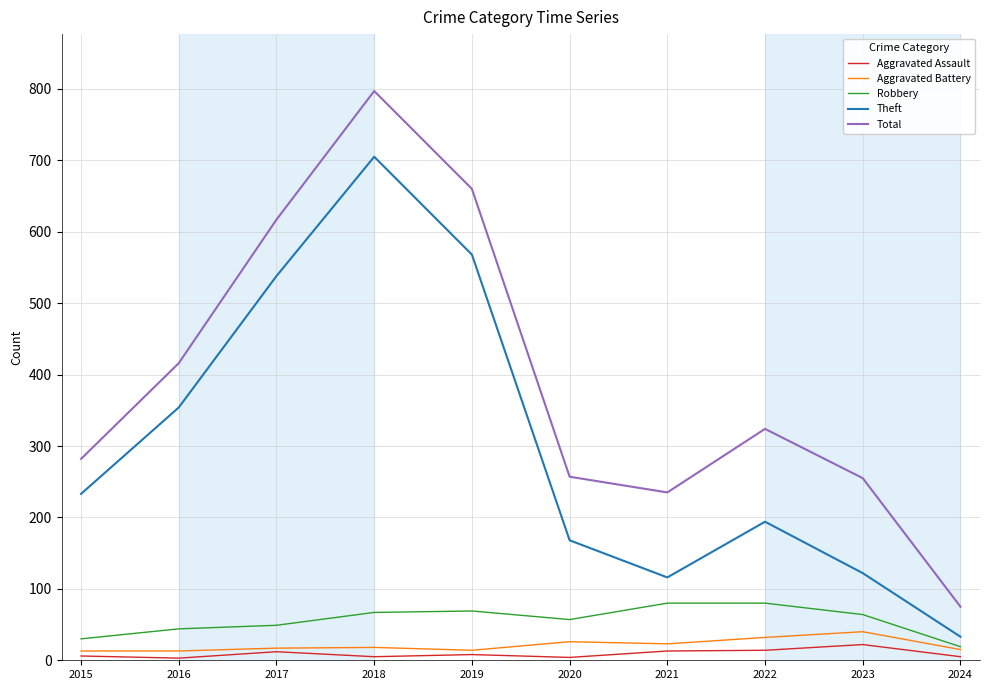

True or false: Aggravated Battery has a value of 23 at 2021.

True